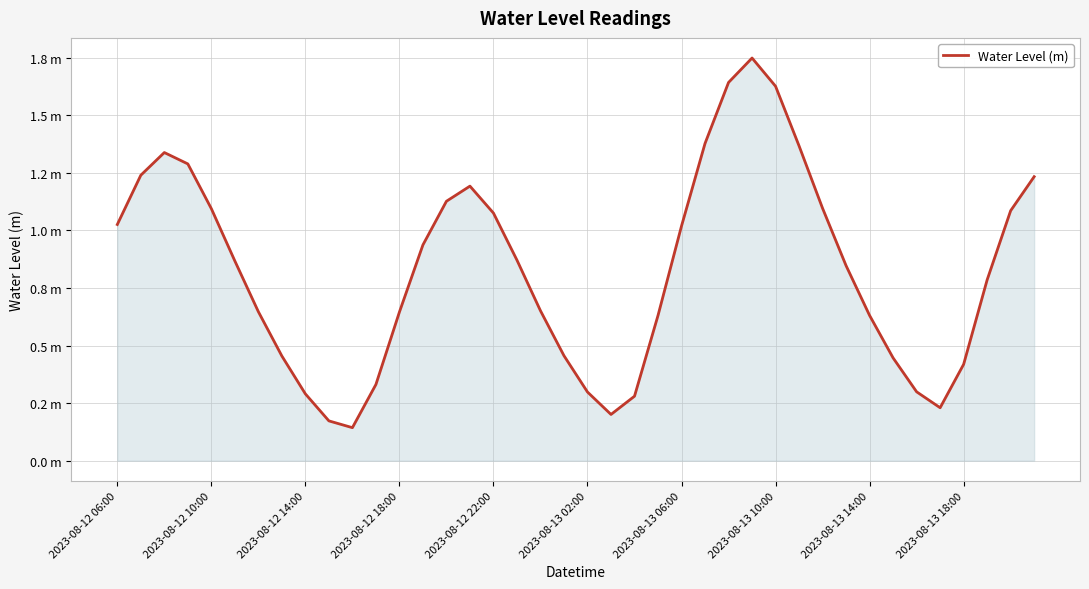

Does the chart have visible grid lines?

Yes